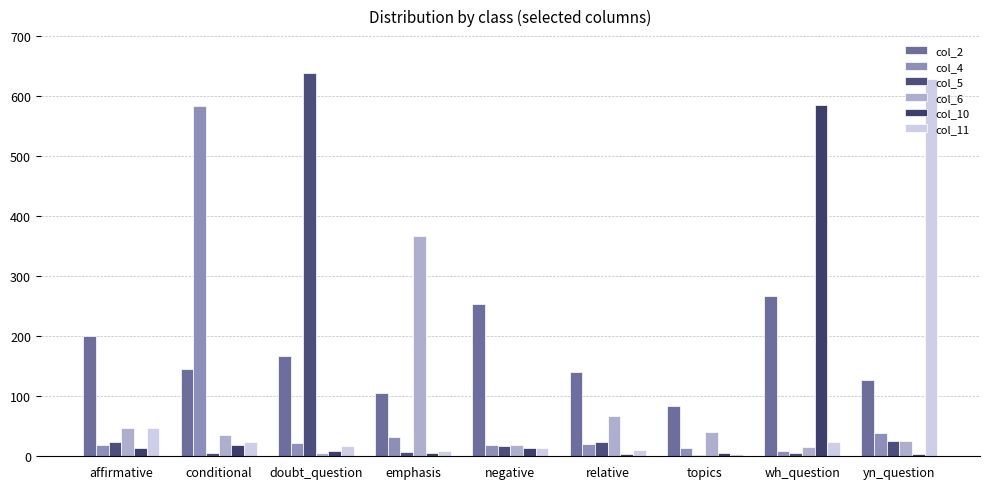

Are the bars grouped side by side (vs. stacked)?

Yes